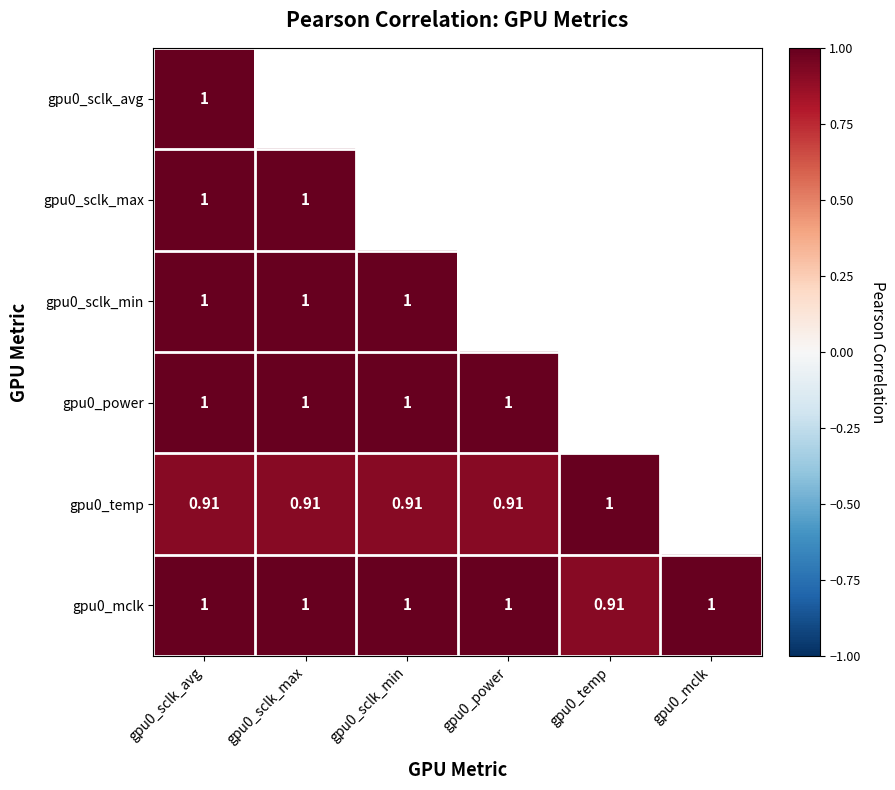

Is the value of gpu0_temp at gpu0_sclk_min greater than the value of gpu0_mclk at gpu0_sclk_max?

No